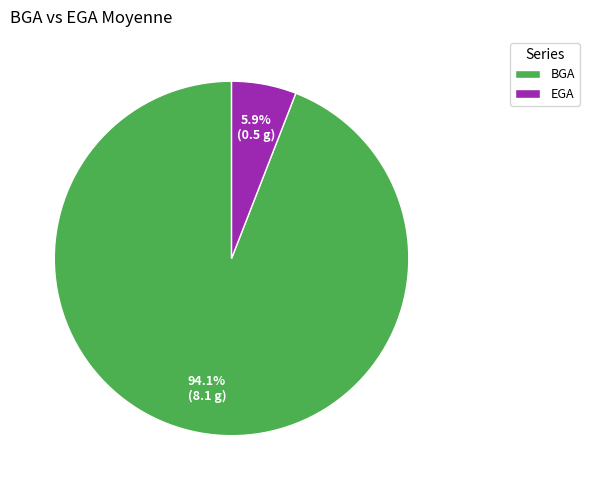

Is it true that BGA is 94% of the pie?

True